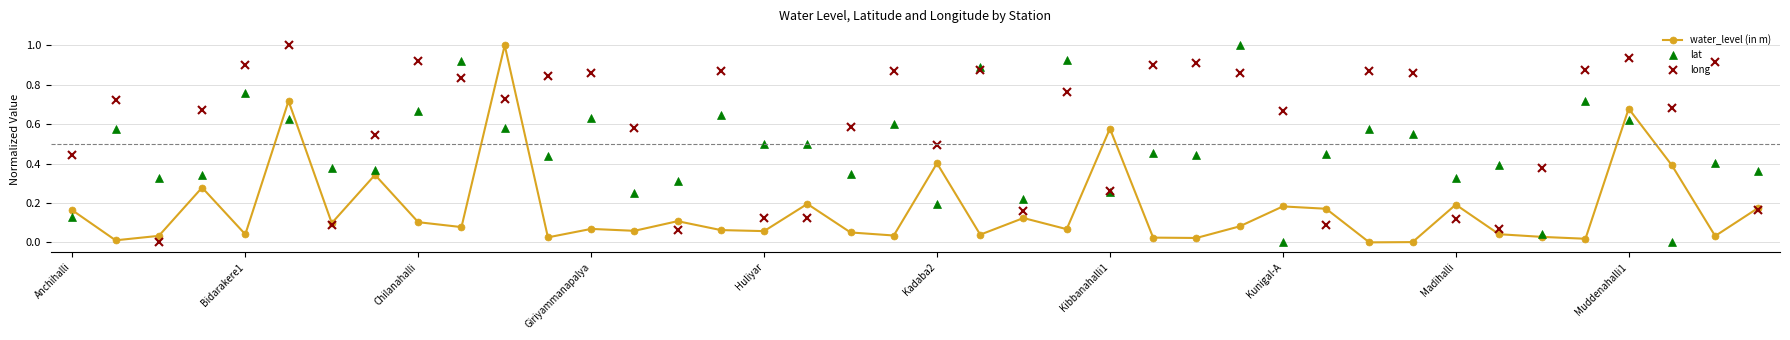

Which series has the largest total across all categories?

long